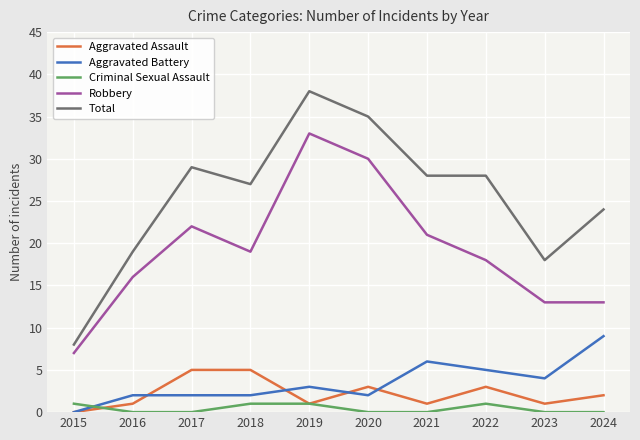

The value of Total at 2015 is 14. True or false?

False